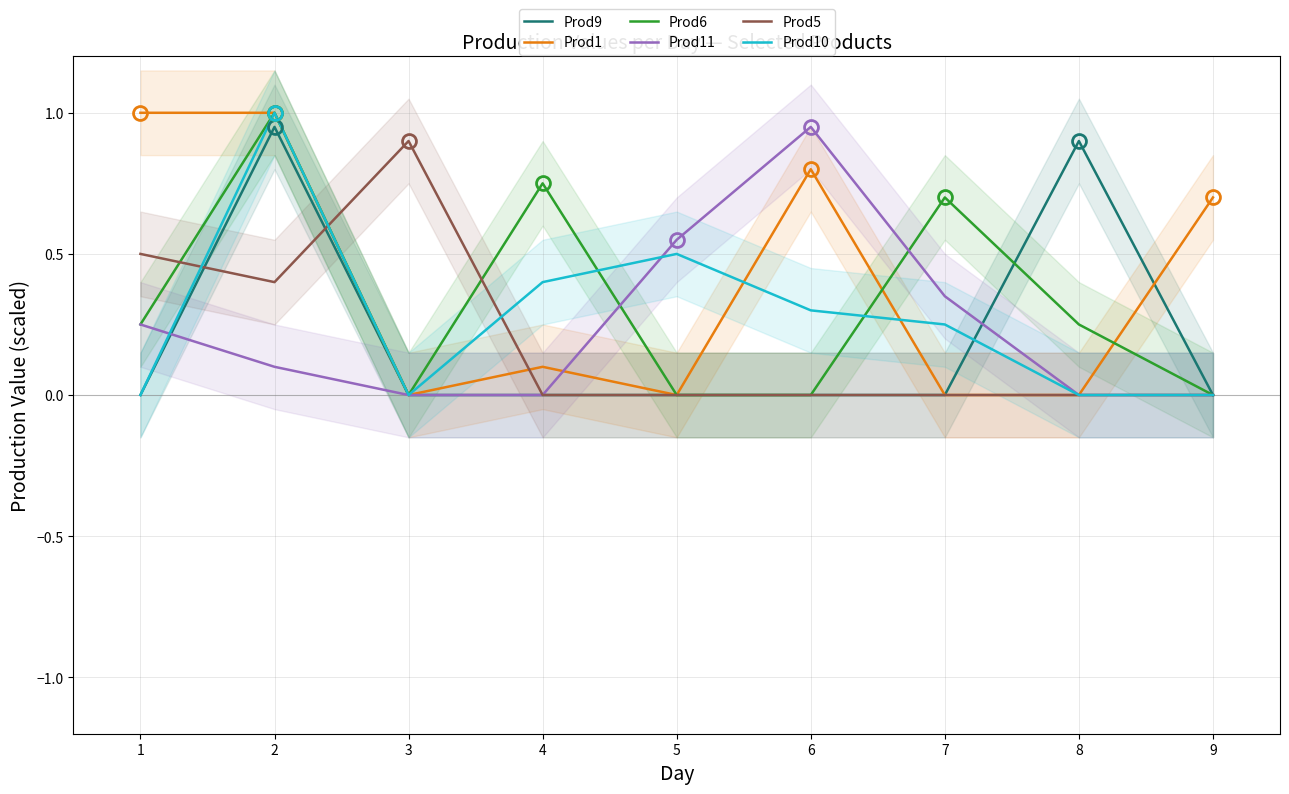

What is the value of the Prod1 point at the 4th from the left?

0.1